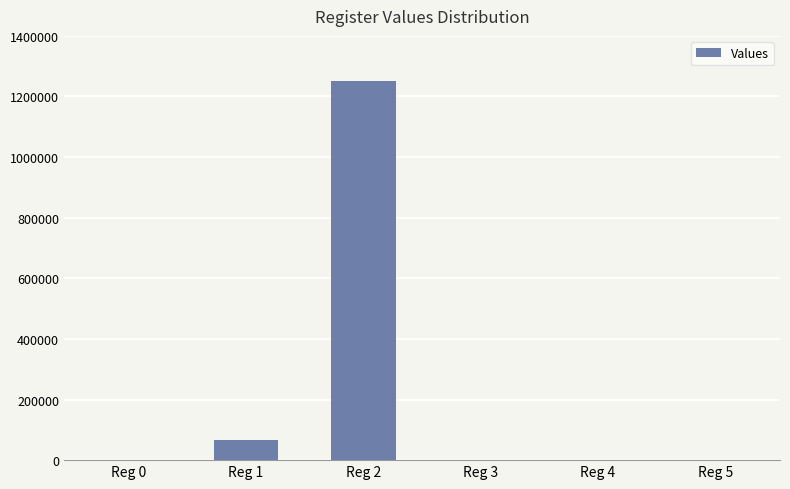

Is it true that the value at Reg 0 is -550798?

False